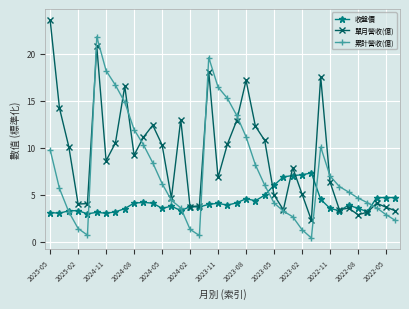

Rank the series by their maximum value, from lowest to highest.

收盤價, 累計營收(億), 單月營收(億)